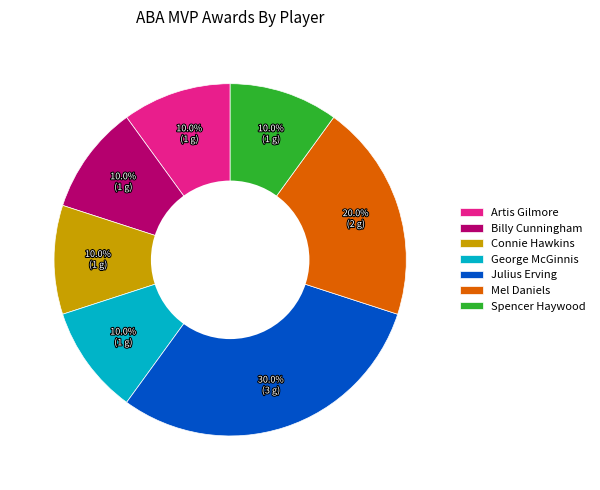

Is there a majority slice in this chart?

No